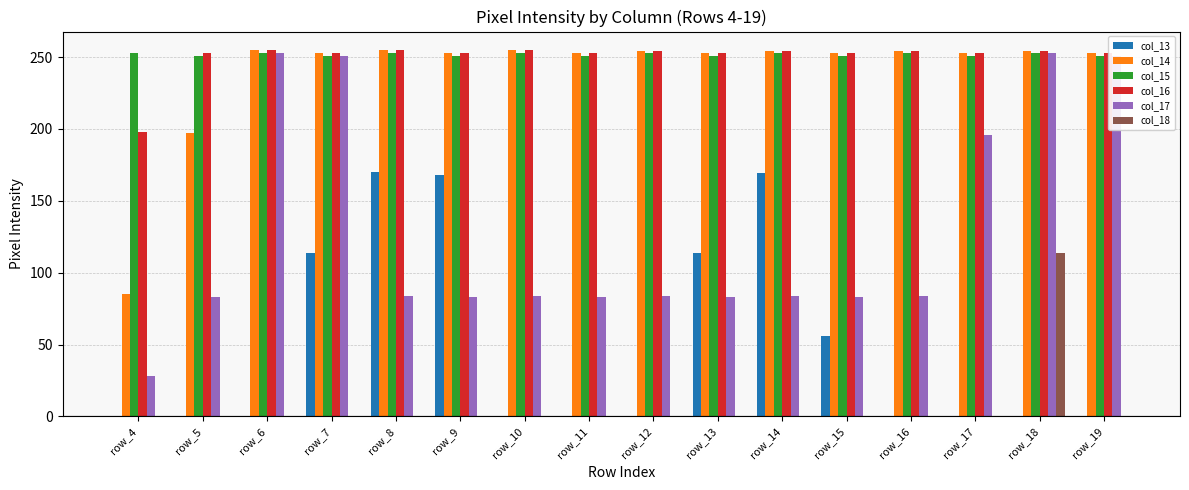

Which series changed the most between row_11 and row_17?

col_17